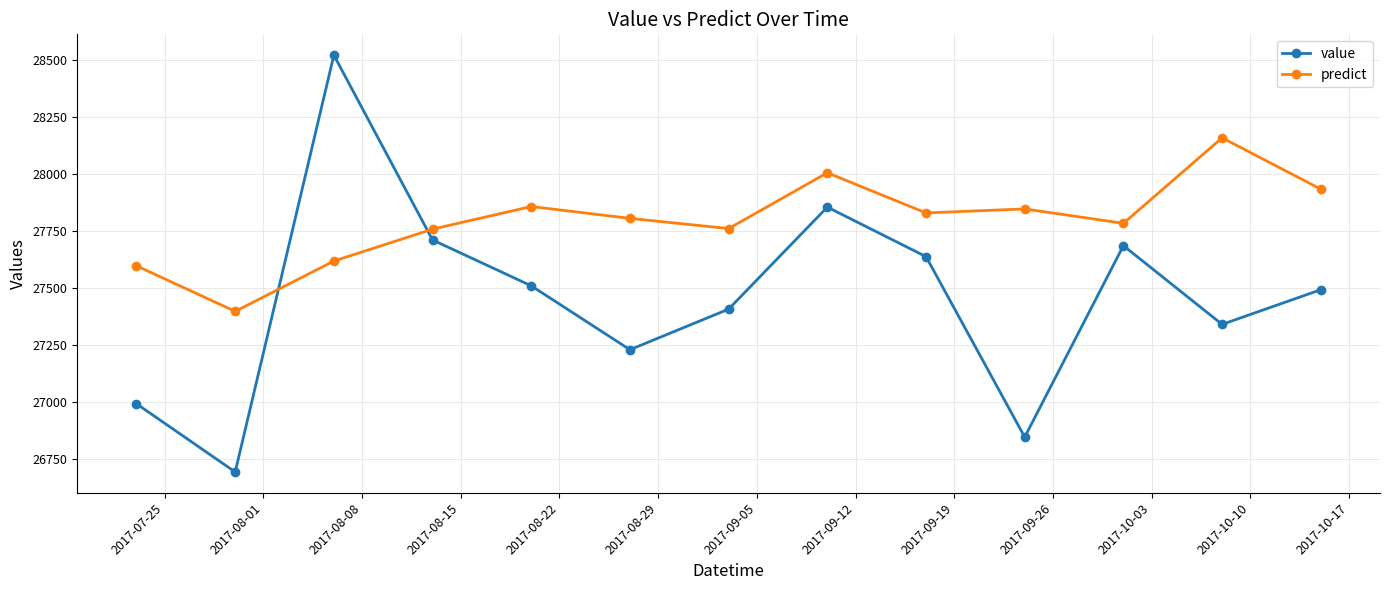

What is the average value of the value series?

27456.9